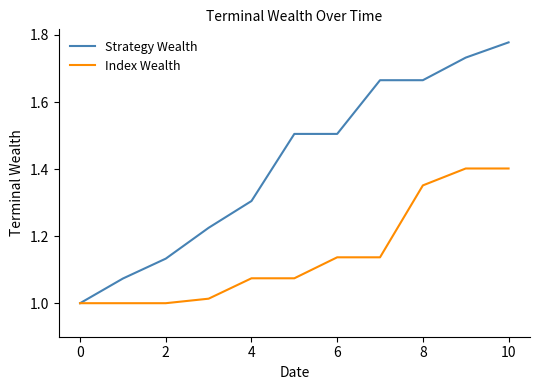

List the series in order of their overall mean, highest first.

Strategy Wealth, Index Wealth